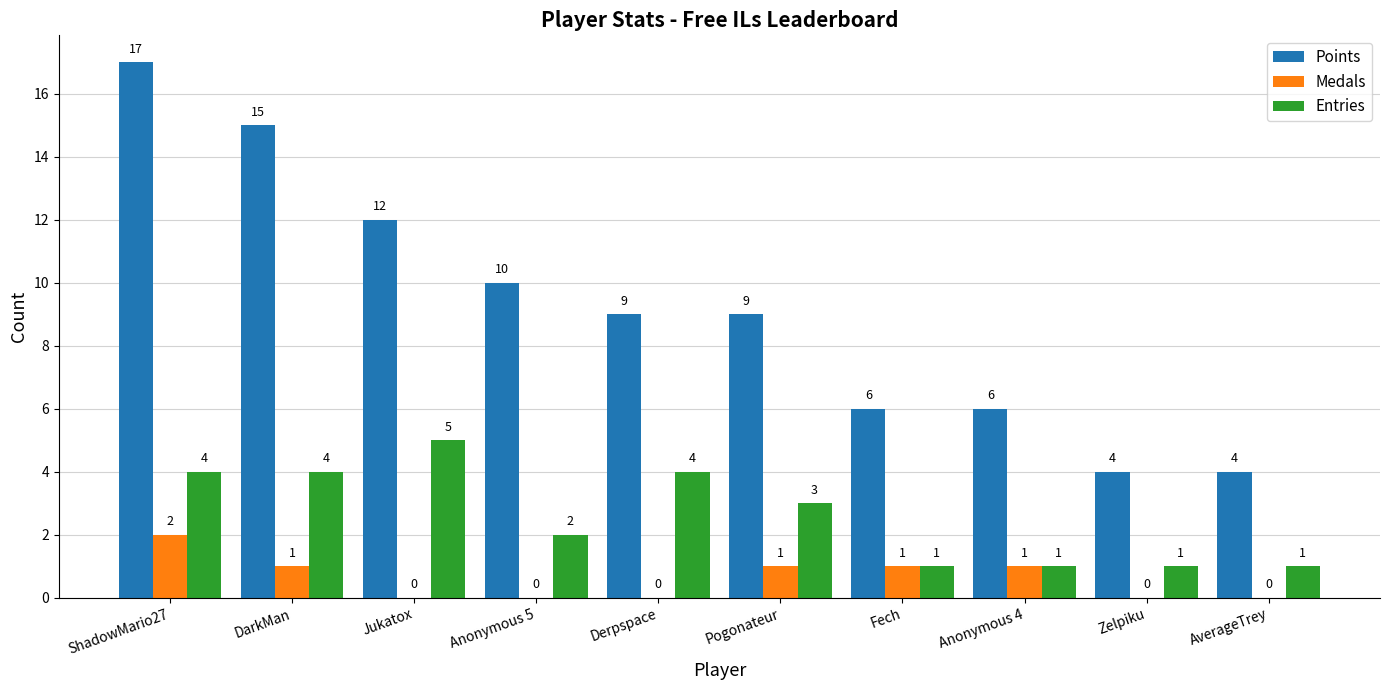

How many positive values does the Medals series have?

5